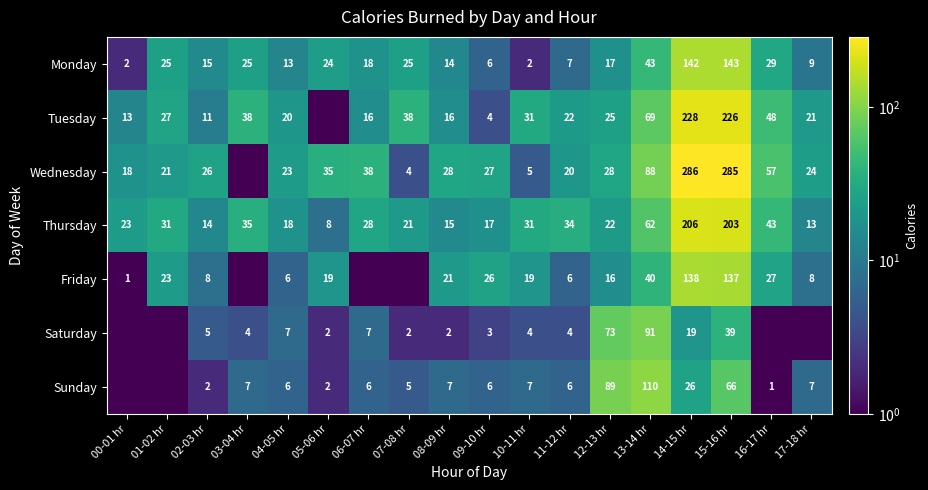

Between 08-09 hr and 12-13 hr, which series saw the biggest shift?

Sunday